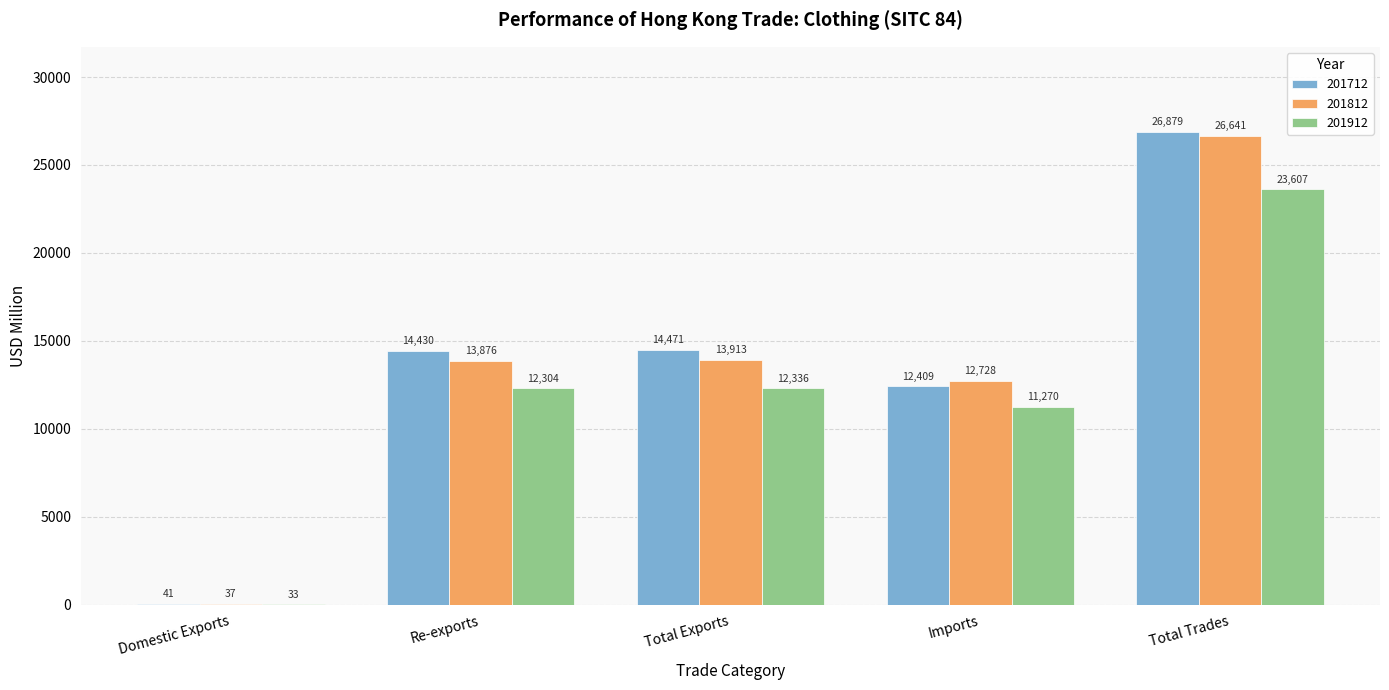

What is the spread (max minus min) of values at Re-exports?

2126.0